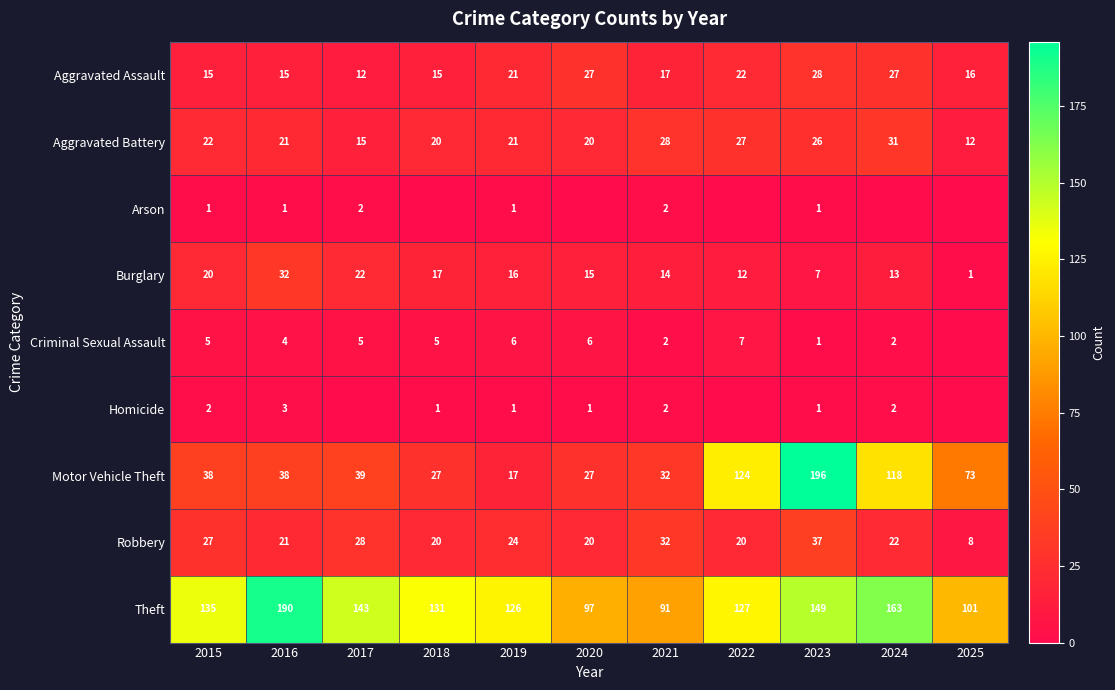

The Robbery series shows 22 at 2024. True or false?

True